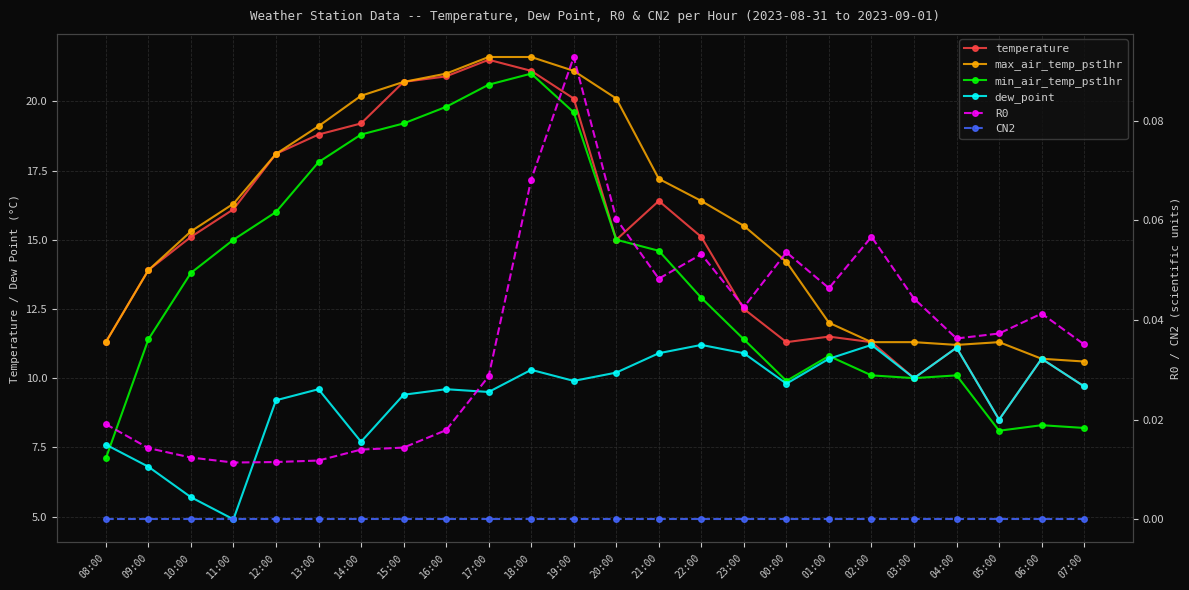

Reading left to right, extract all data points from this chart.

temperature: 11.3	13.9	15.1	16.1	18.1	18.8	19.2	20.7	20.9	21.5	21.1	20.1	15.0	16.4	15.1	12.5	11.3	11.5	11.3	10.0	11.1	8.5	10.7	9.7
max_air_temp_pst1hr: 11.3	13.9	15.3	16.3	18.1	19.1	20.2	20.7	21.0	21.6	21.6	21.1	20.1	17.2	16.4	15.5	14.2	12.0	11.3	11.3	11.2	11.3	10.7	10.6
min_air_temp_pst1hr: 7.1	11.4	13.8	15.0	16.0	17.8	18.8	19.2	19.8	20.6	21.0	19.6	15.0	14.6	12.9	11.4	9.9	10.8	10.1	10.0	10.1	8.1	8.3	8.2
dew_point: 7.6	6.8	5.7	4.9	9.2	9.6	7.7	9.4	9.6	9.5	10.3	9.9	10.2	10.9	11.2	10.9	9.8	10.7	11.2	10.0	11.1	8.5	10.7	9.7
R0: 0.0	0.0	0.0	0.0	0.0	0.0	0.0	0.0	0.0	0.0	0.1	0.1	0.1	0.0	0.1	0.0	0.1	0.0	0.1	0.0	0.0	0.0	0.0	0.0
CN2: 0.0	0.0	0.0	0.0	0.0	0.0	0.0	0.0	0.0	0.0	0.0	0.0	0.0	0.0	0.0	0.0	0.0	0.0	0.0	0.0	0.0	0.0	0.0	0.0